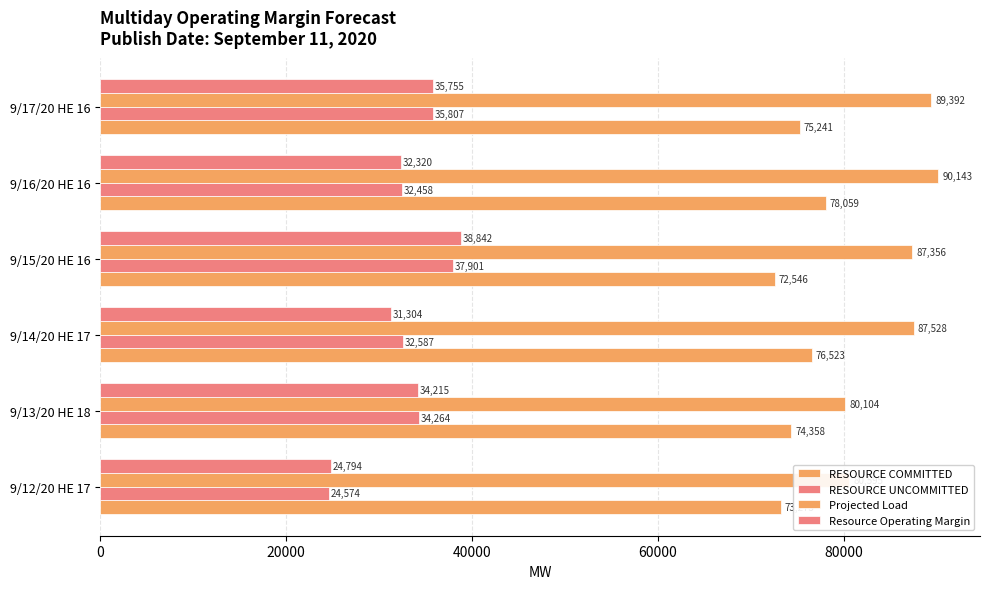

Reading left to right, transcribe all the data shown in this chart.

RESOURCE COMMITTED: 73273.2	74357.8	76522.6	72546.3	78058.8	75241.3
RESOURCE UNCOMMITTED: 24573.6	34263.9	32587.2	37900.6	32458.2	35807.2
Projected Load: 80595.0	80104.0	87528.0	87356.0	90143.0	89392.0
Resource Operating Margin: 24793.6	34214.9	31304.2	38841.6	32320.2	35755.2